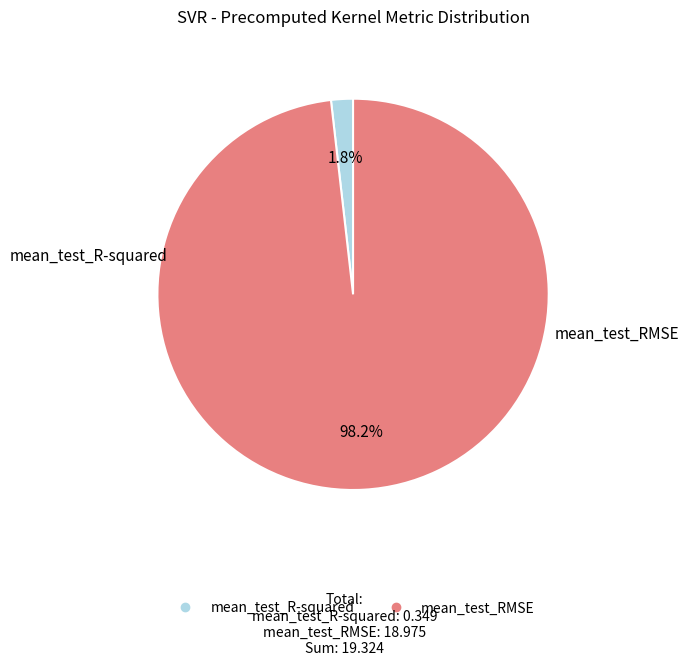

What percentage is the mean_test_RMSE slice, to the nearest percent?

98%